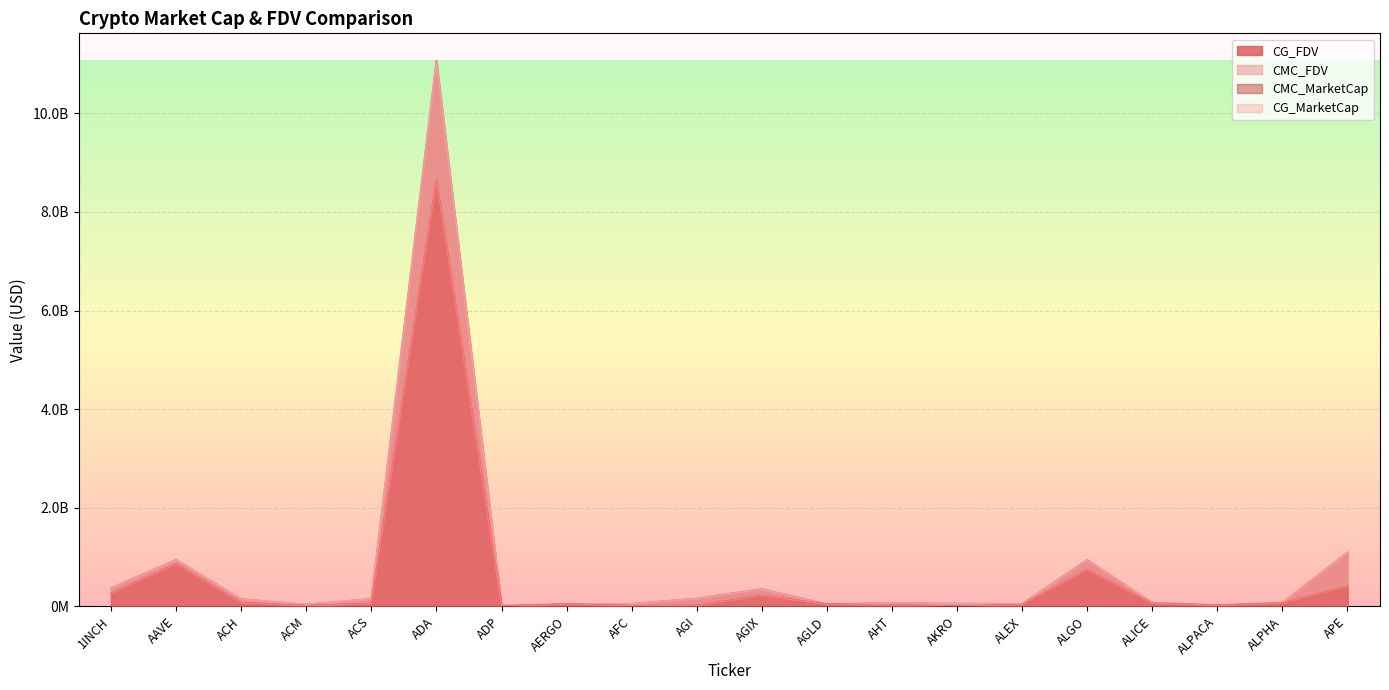

Count the number of categories in the chart.

20